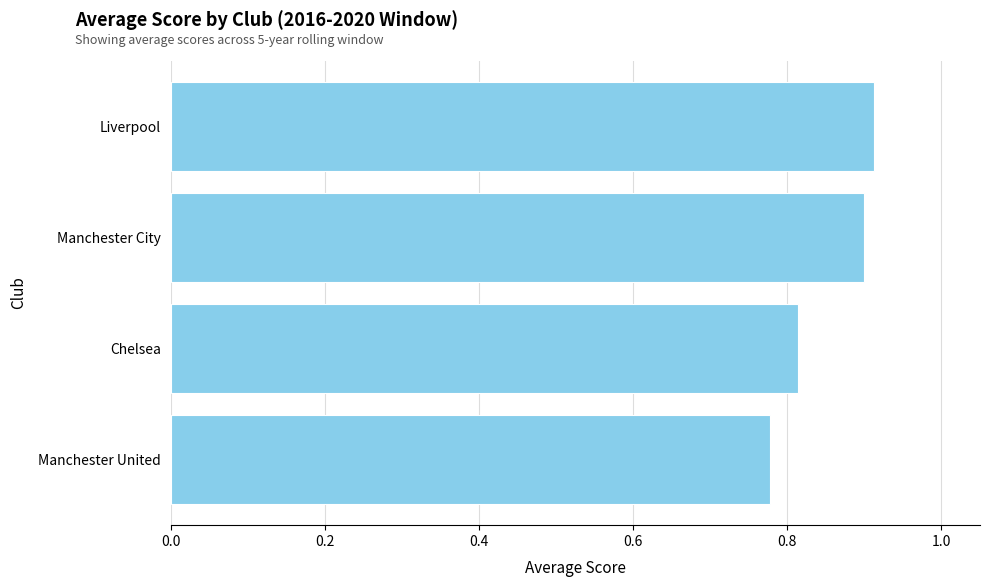

What is the difference between the maximum and second lowest values?

0.1